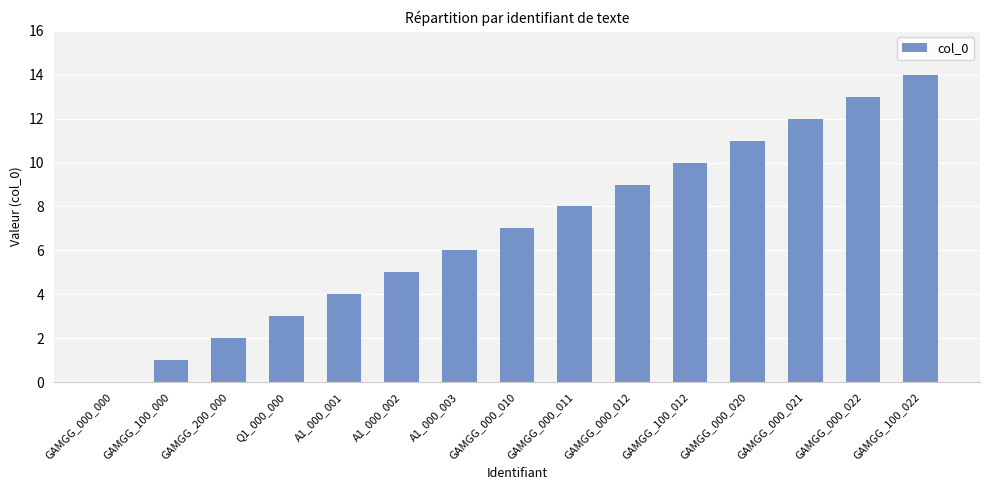

Approximately how many times larger is the value at GAMGG_000_020 compared to GAMGG_100_022?

0.8